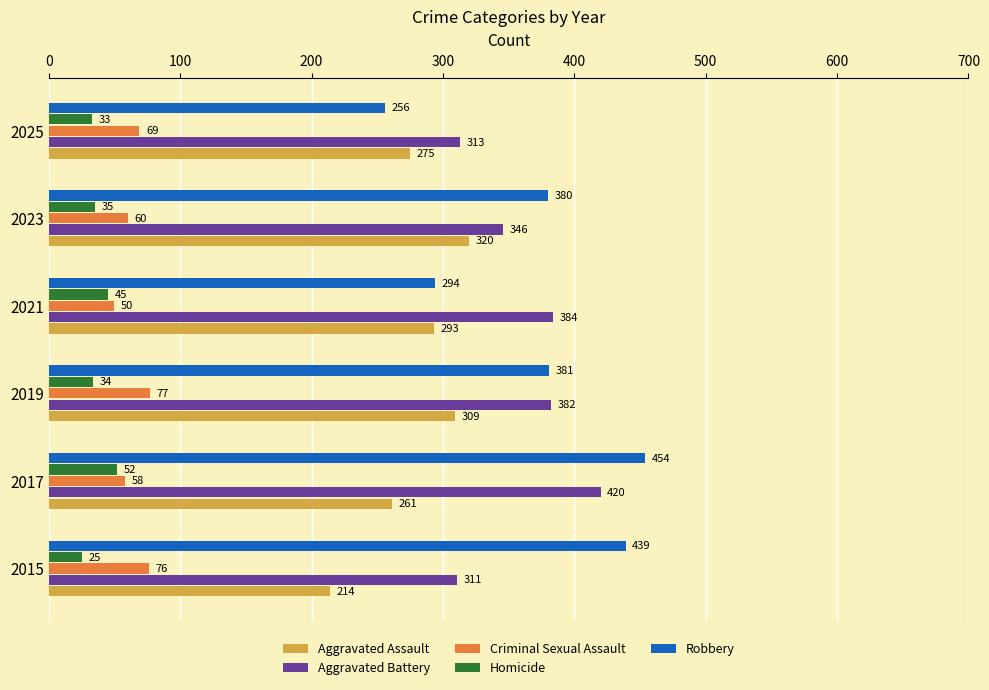

What is the highest value of the Robbery series?

454